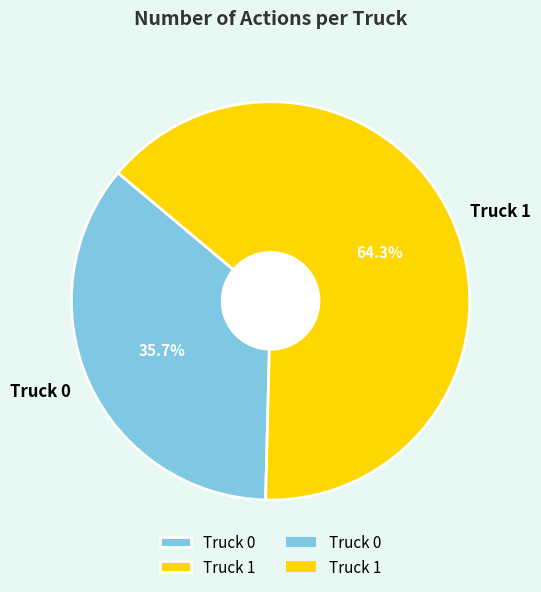

True or false: Truck 1 accounts for 64% of the total.

True